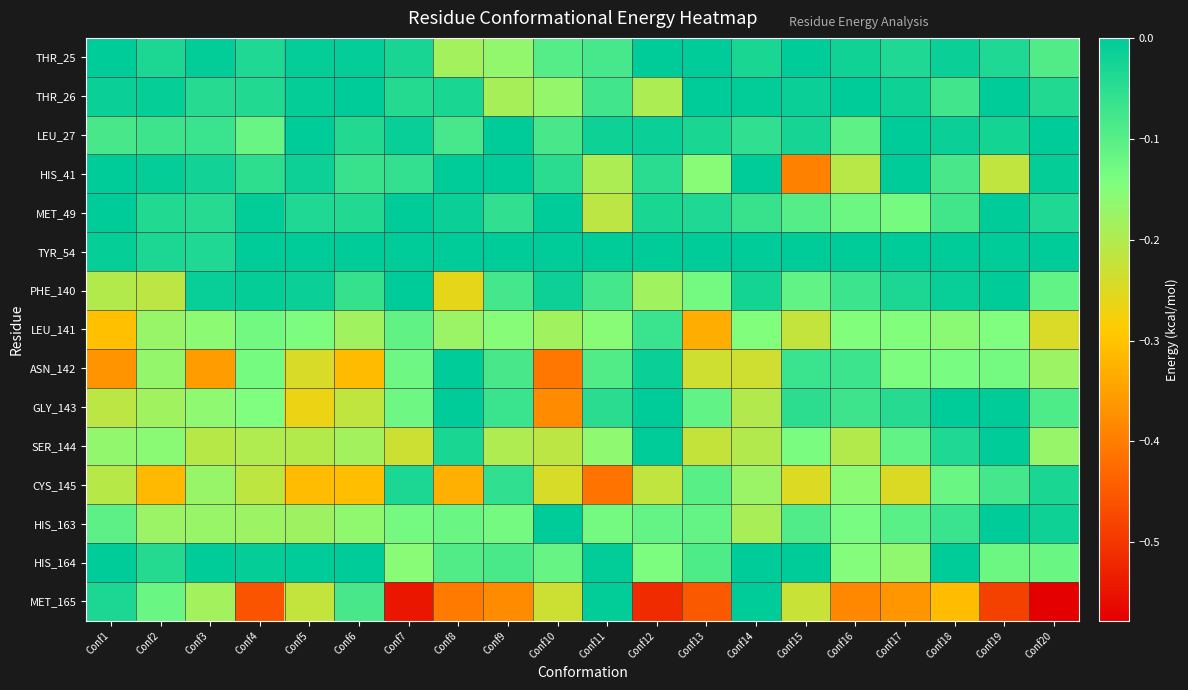

What is the difference between the highest and lowest values at Conf6?

0.3